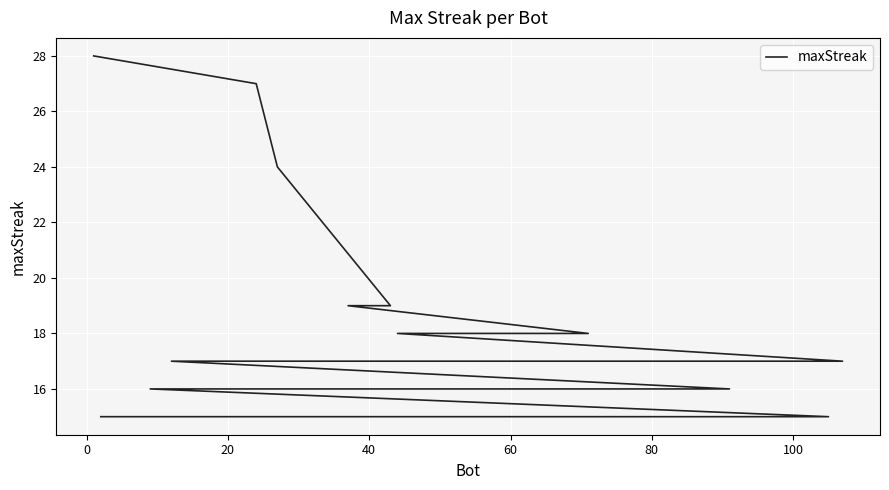

What is the sum of all values?

358